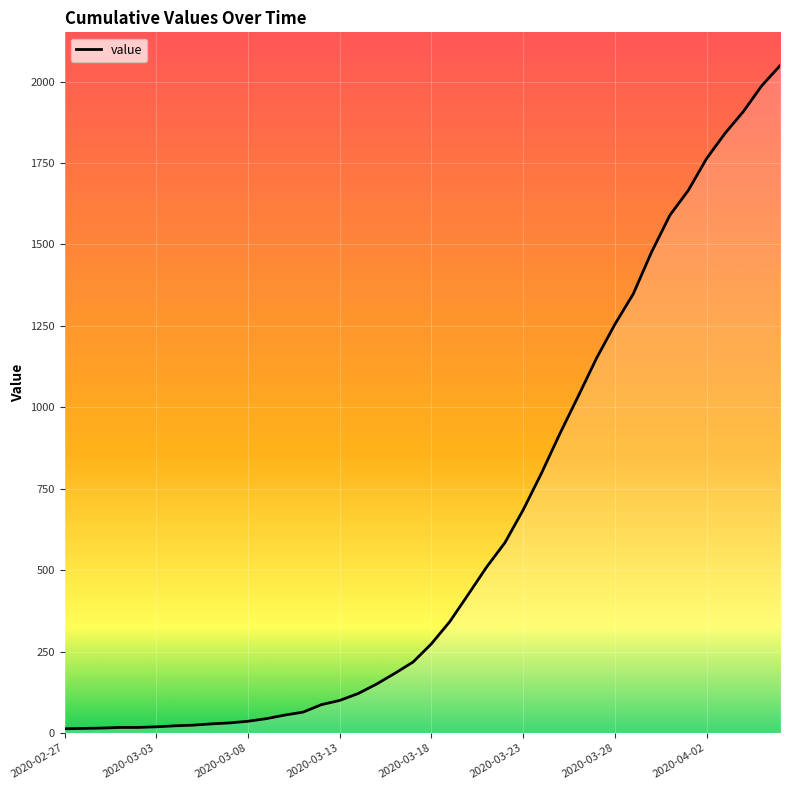

How many lines are shown in the chart?

1